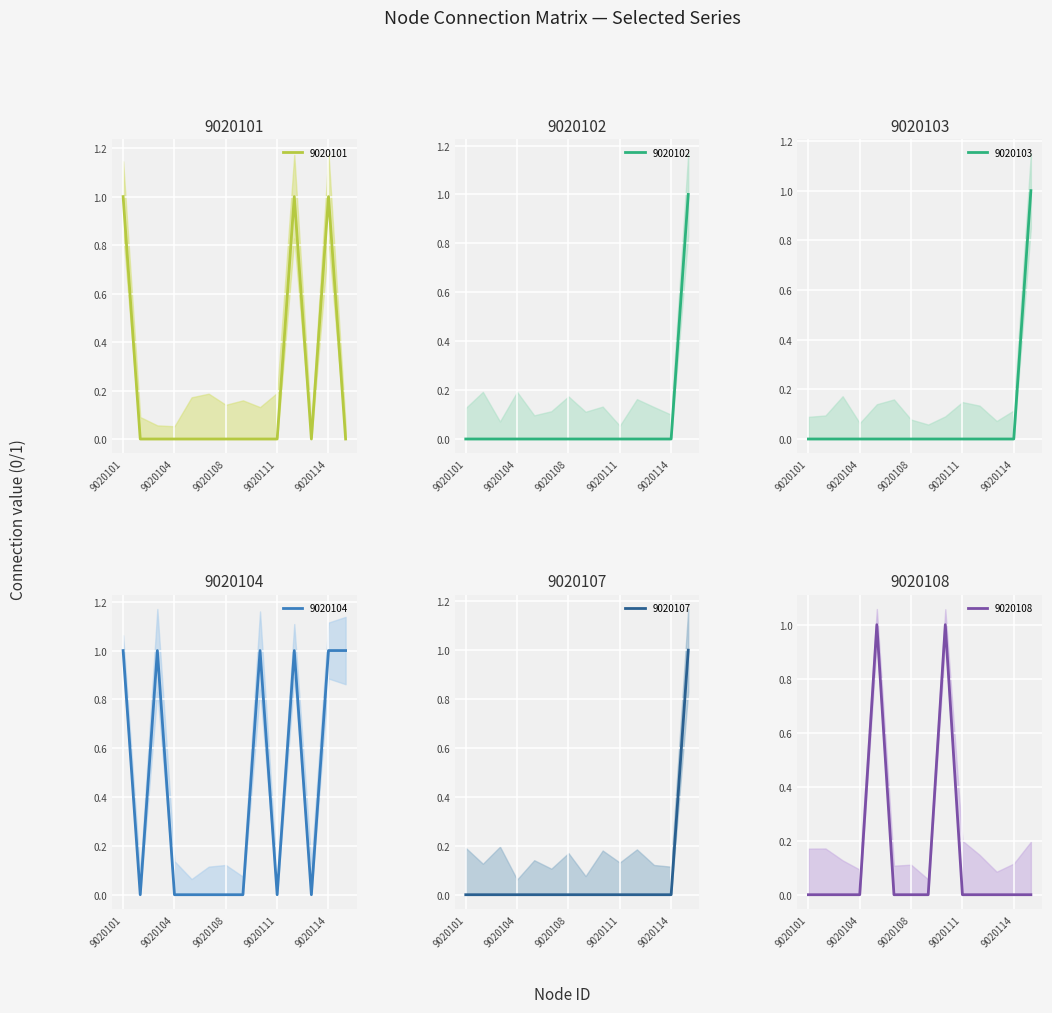

Does the chart display data point markers on the line(s)?

No